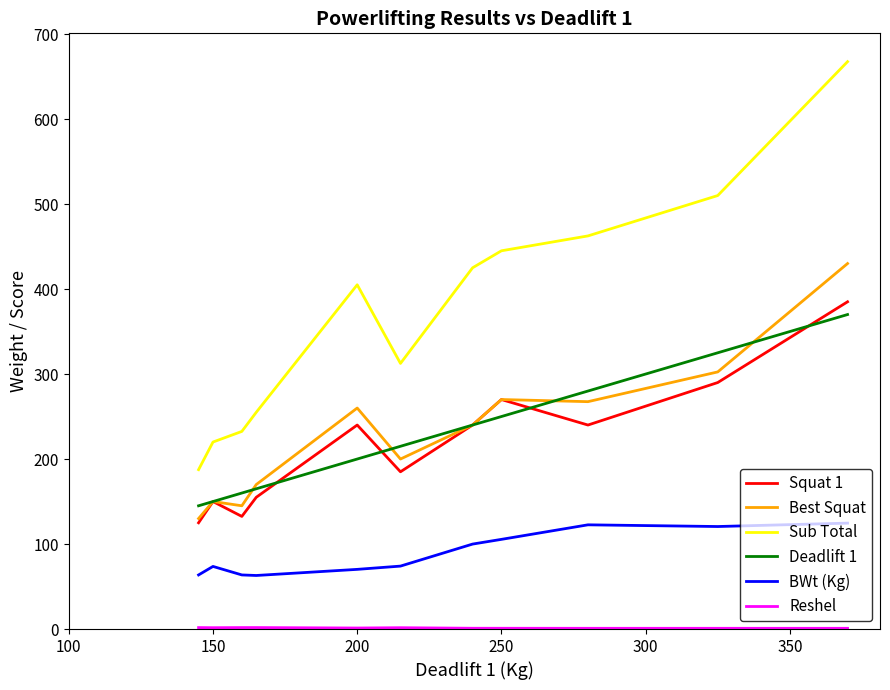

Which series has the widest spread of values?

Sub Total